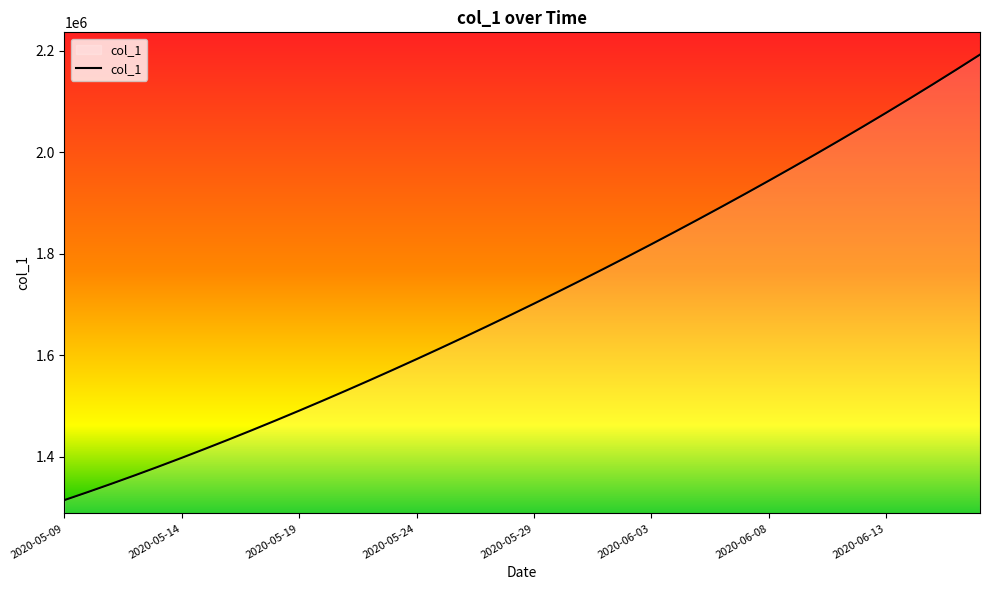

Count the number of data series in this chart.

1